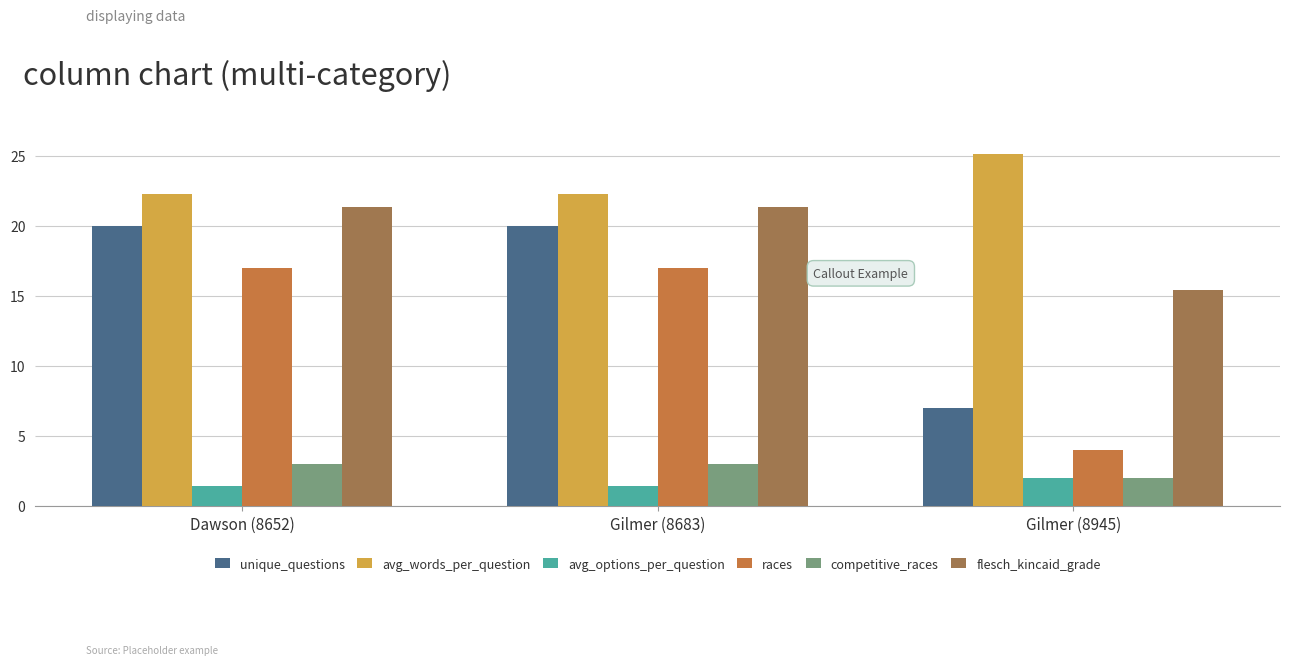

What is the difference between the highest and lowest values at Gilmer (8945)?

23.1